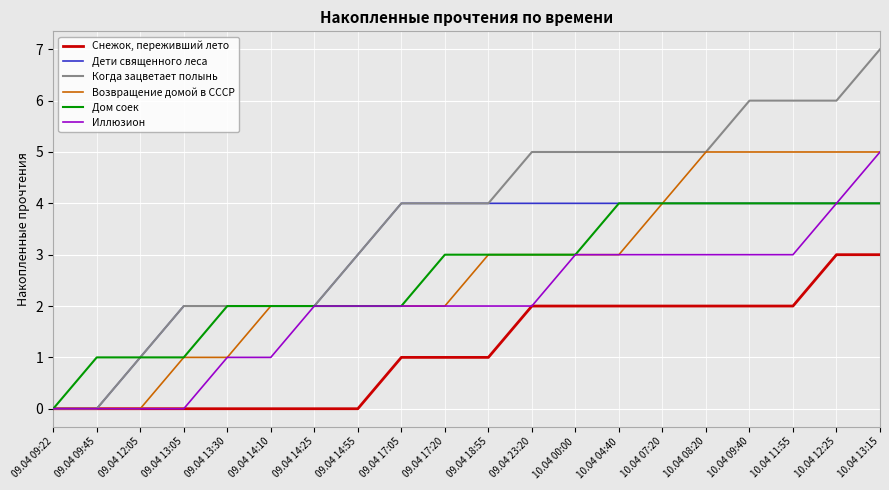

The value of Иллюзион at 10.04 04:40 is 3. True or false?

True